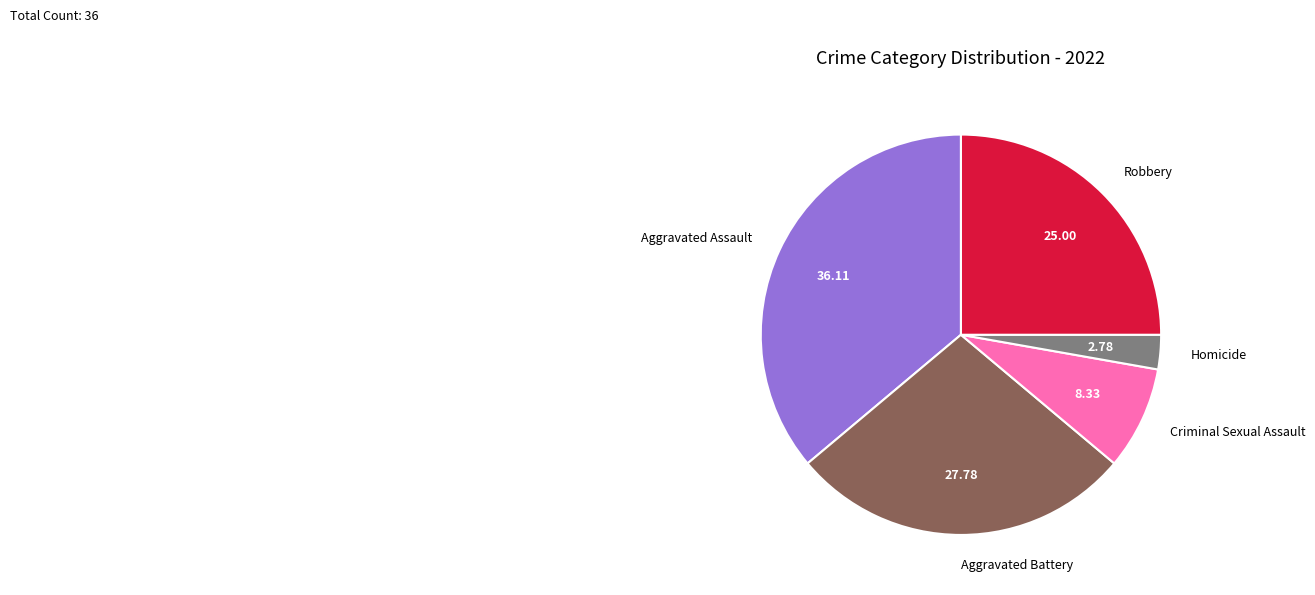

Which slice is the smallest?

Homicide